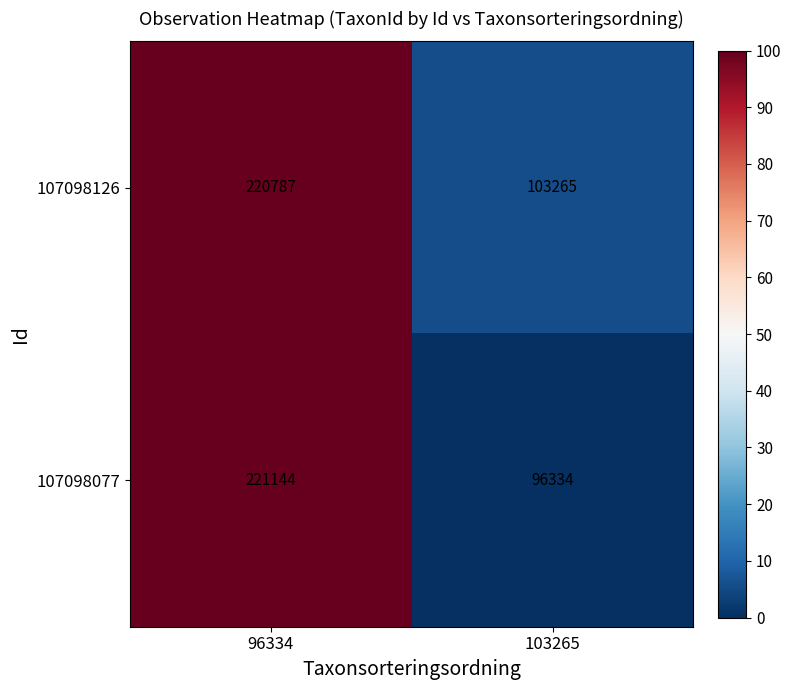

Is it true that 107098077 equals 221144 at 96334?

True